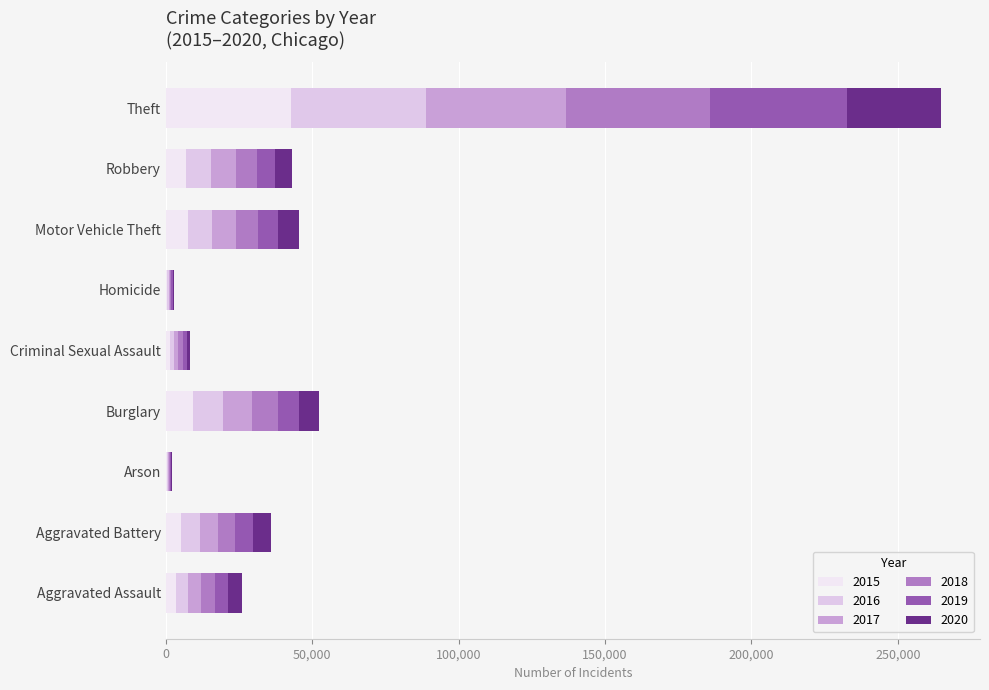

What is the total value across all series at Aggravated Assault?

26064